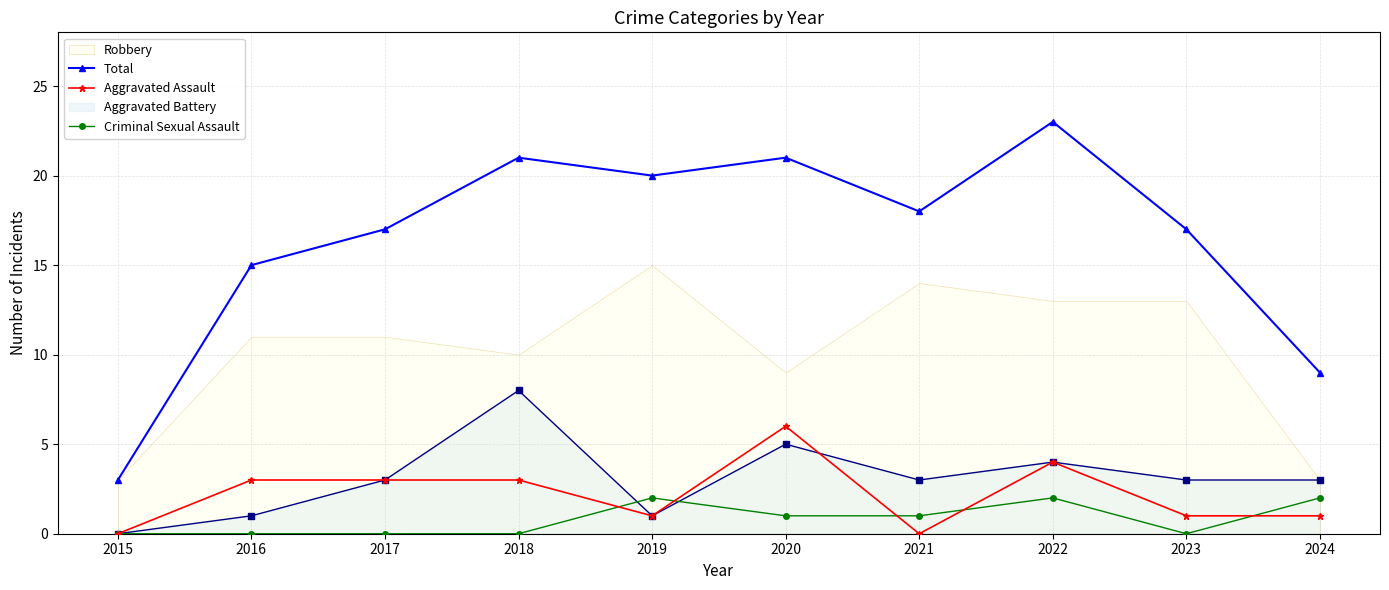

What is the sum of all Criminal Sexual Assault values?

8